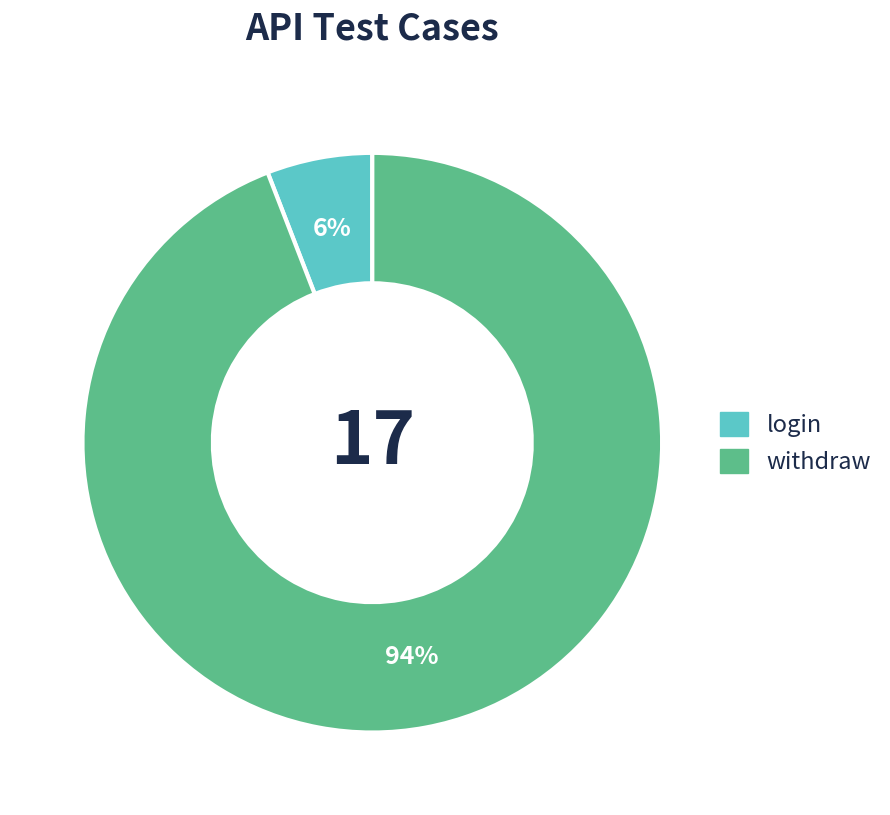

Count the number of slices in the pie.

2